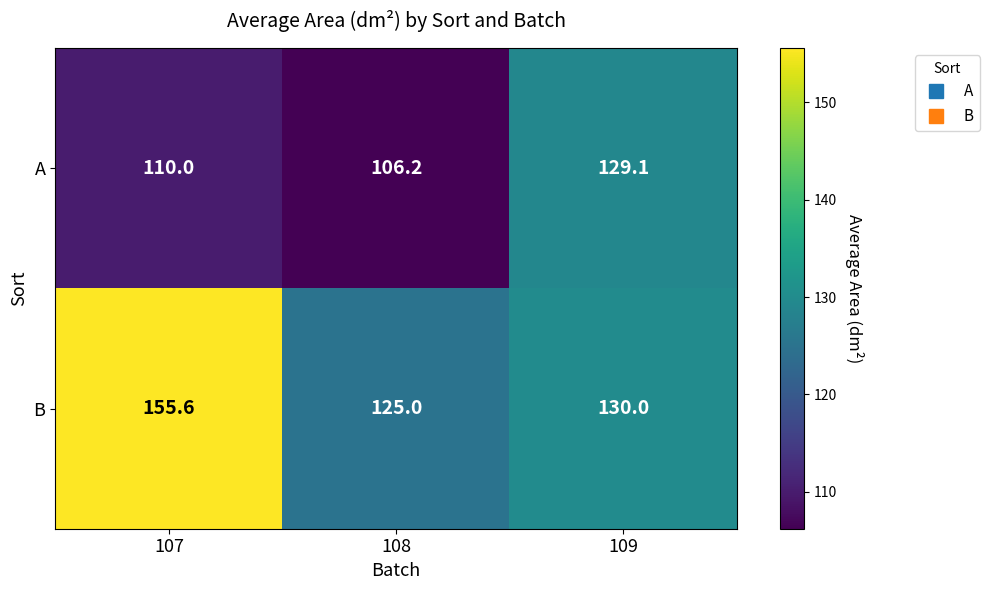

List the labels in order of B value, largest first.

107, 109, 108